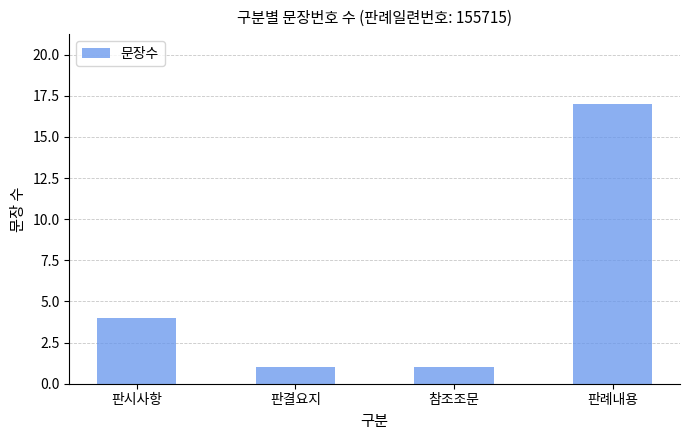

Reading right to left, transcribe all the data shown in this chart.

판례내용=17	참조조문=1	판결요지=1	판시사항=4